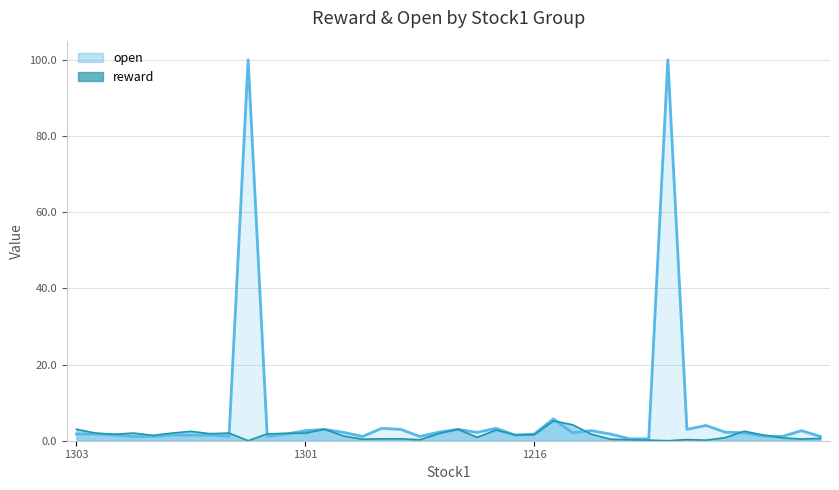

What is the spread (max minus min) of values at 1216?

0.1